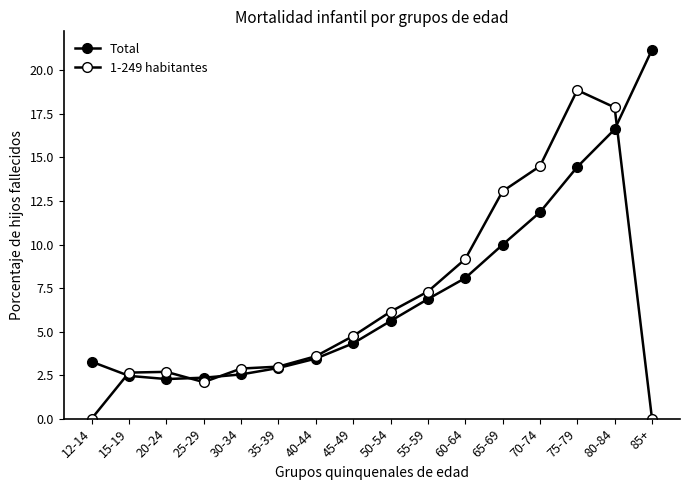

How many data points in Total are less than 5?

8